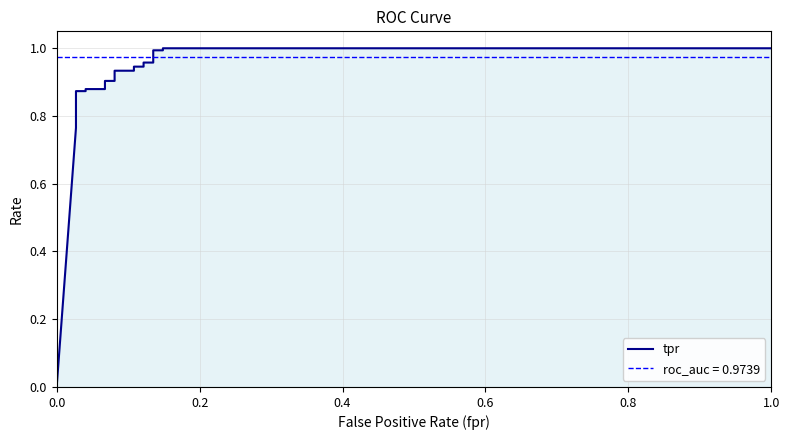

What is the difference between the maximum and minimum values?

1.0